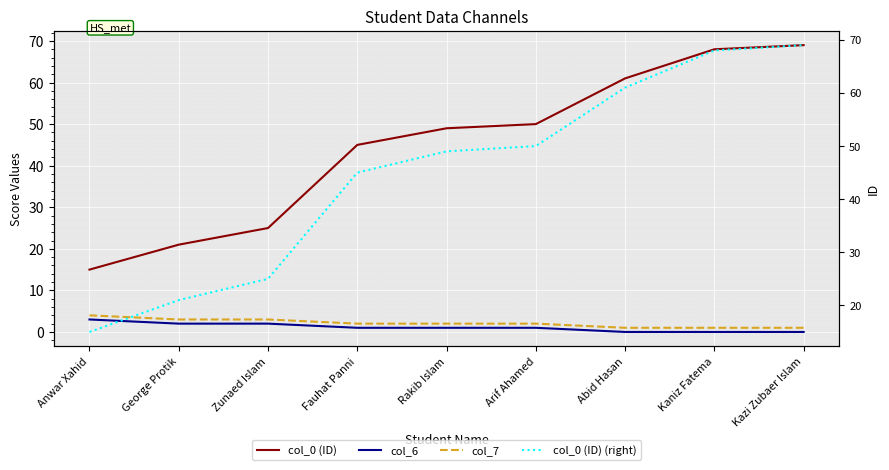

What position from the left is Anwar Xahid?

1